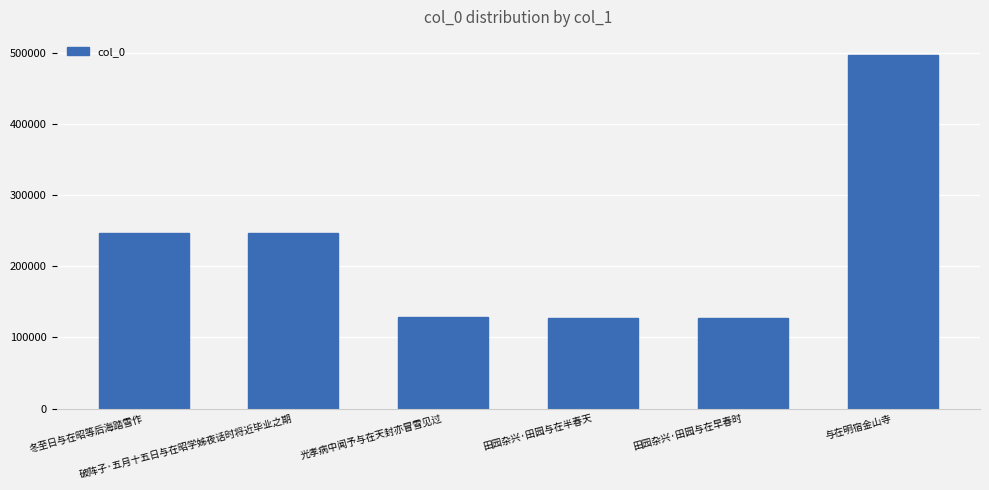

What is the value of the 2nd bar from the left?

246536